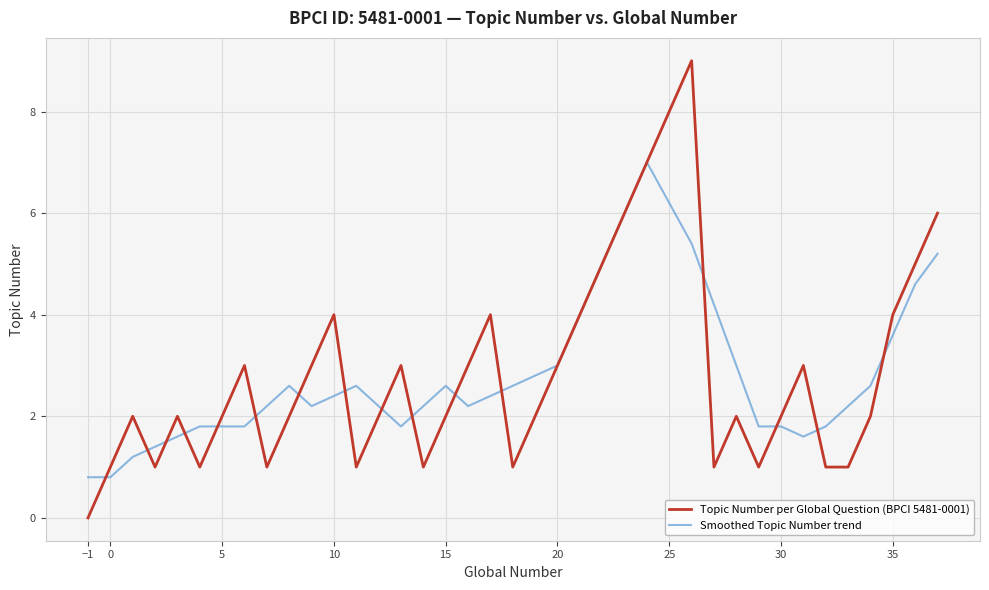

Rank the series by their maximum value, from highest to lowest.

Topic Number per Global Question (BPCI 5481-0001), Smoothed Topic Number trend